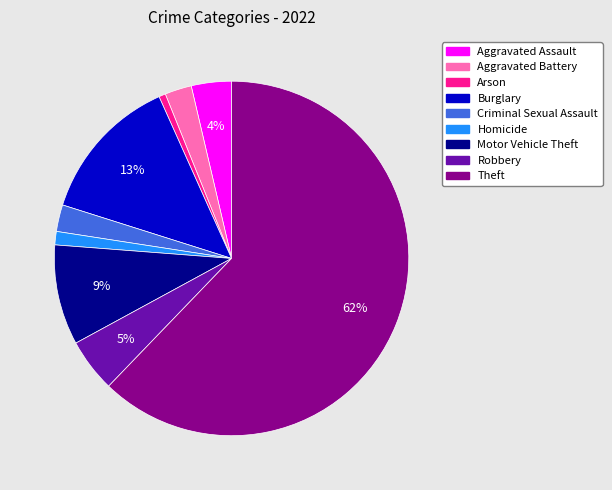

To the nearest percent, what portion does Aggravated Assault represent?

4%